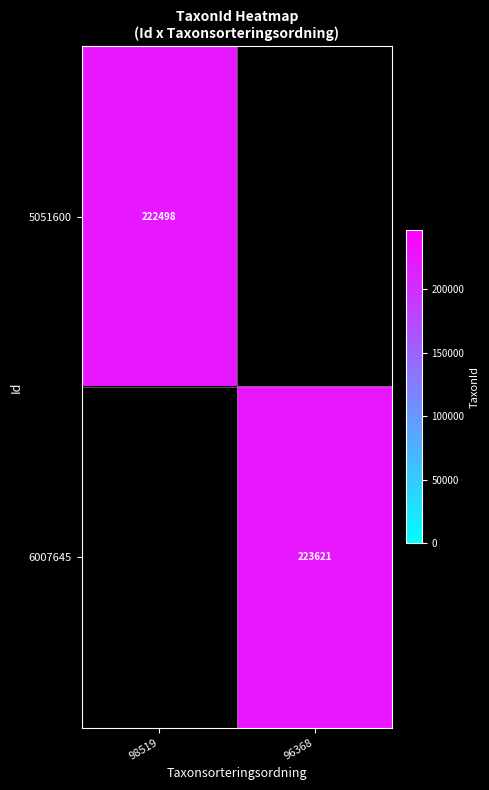

True or false: 6007645 has a value of 360806 at 96368.

False